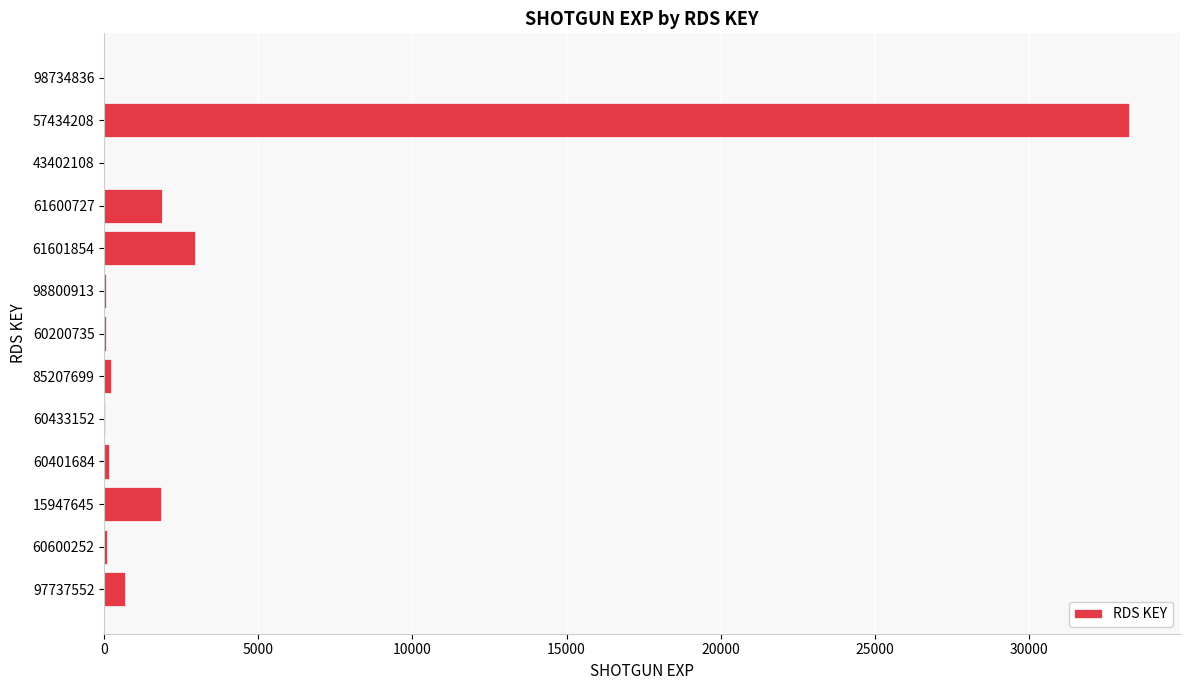

What is the change in value from 15947645 to 57434208?

+31401